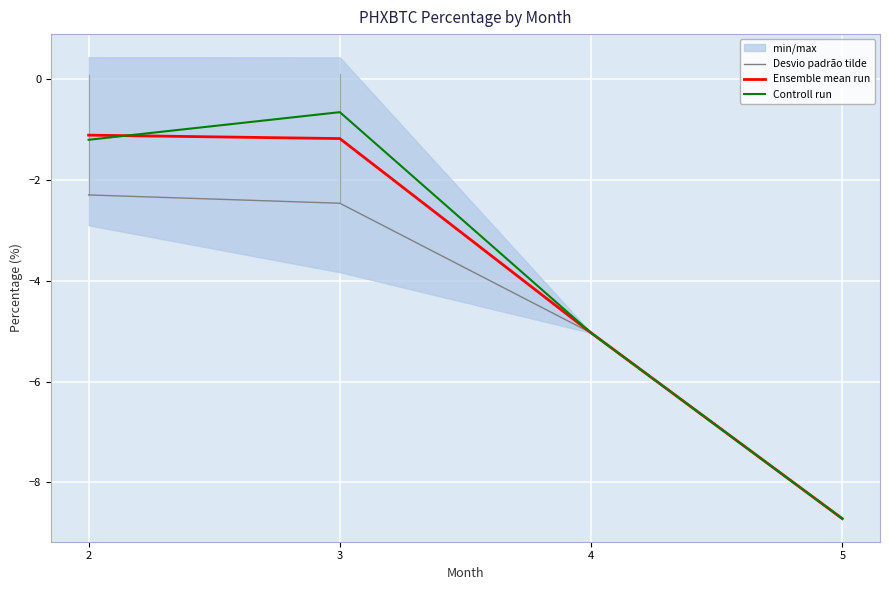

The value of Desvio padrão tilde at 5 is -8.7. True or false?

True